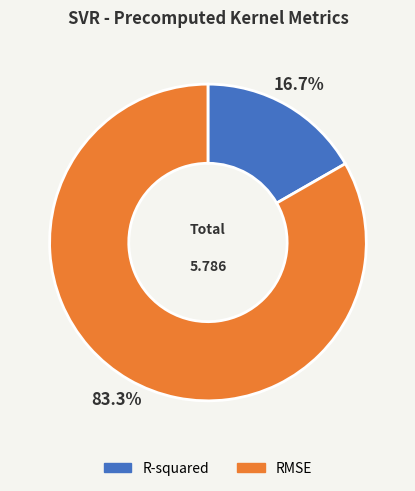

To the nearest percent, what is the difference between the RMSE and R-squared slice percentages?

67%